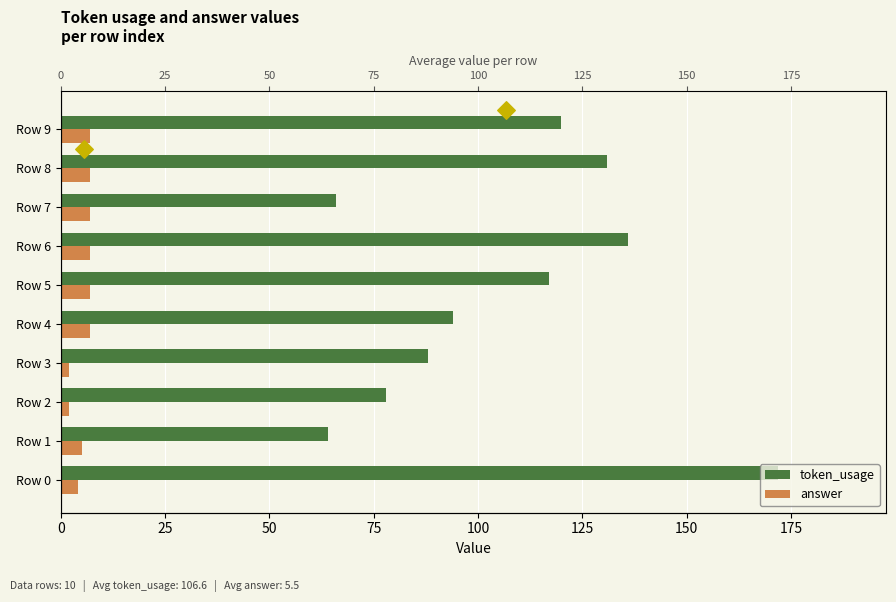

Which series has the largest total across all categories?

token_usage